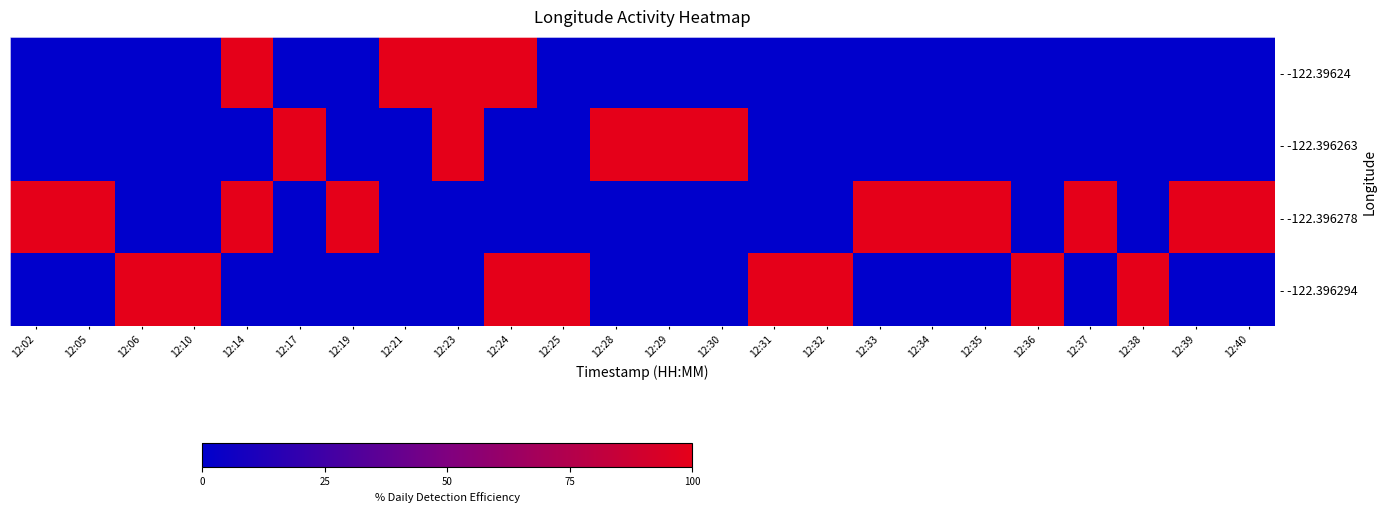

Which category has the lowest value across all series?

12:02